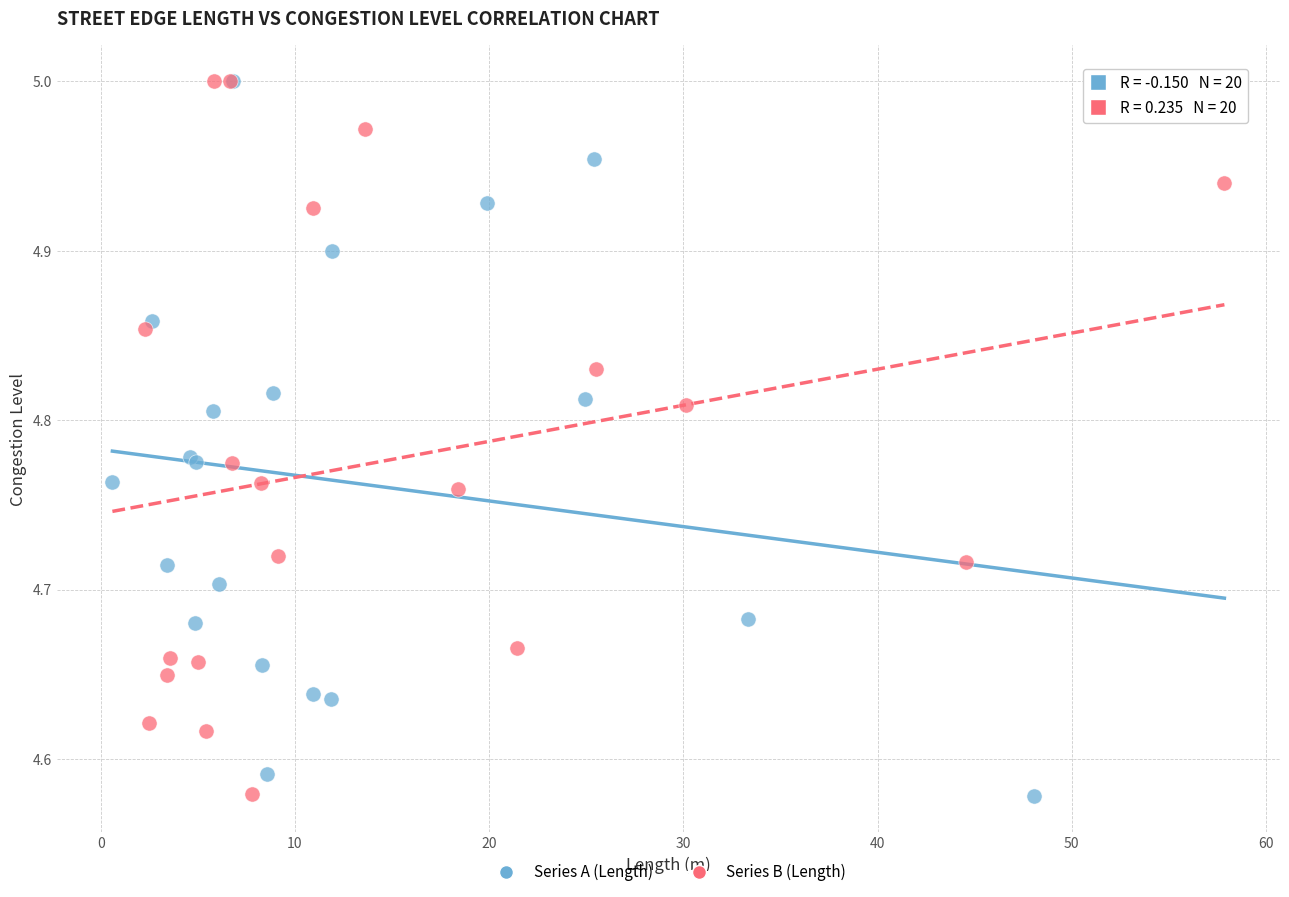

What are all the series names shown in the legend?

Series A (Length), Series B (Length)